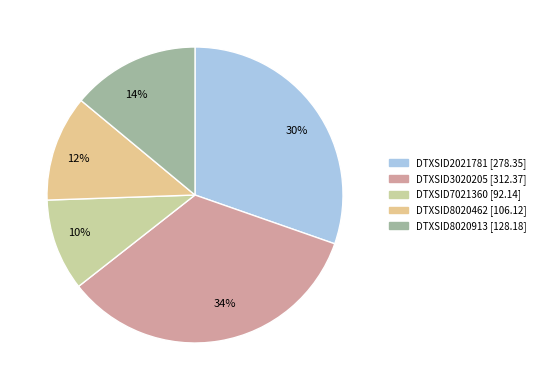

Is there a majority slice in this chart?

No